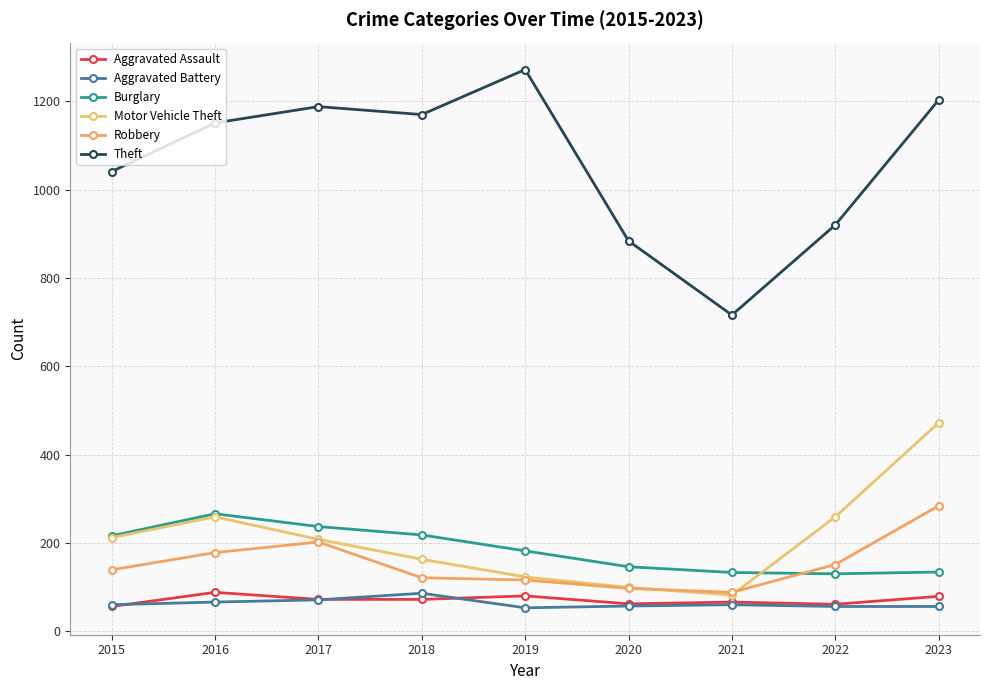

What is the difference between the second highest and second lowest values in the Motor Vehicle Theft series?

160